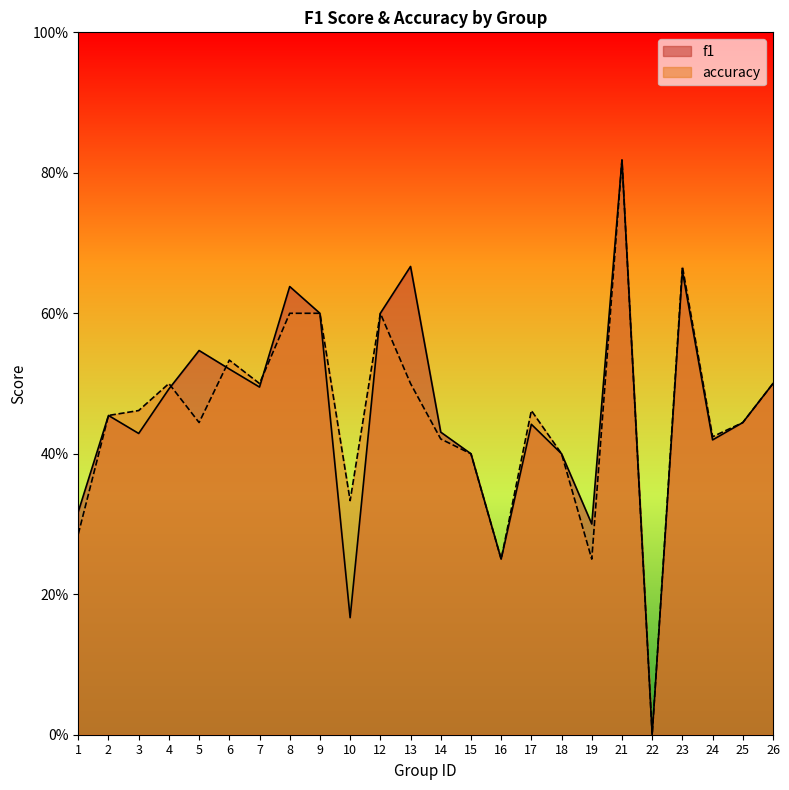

How many accuracy values are between 0 and 1?

24